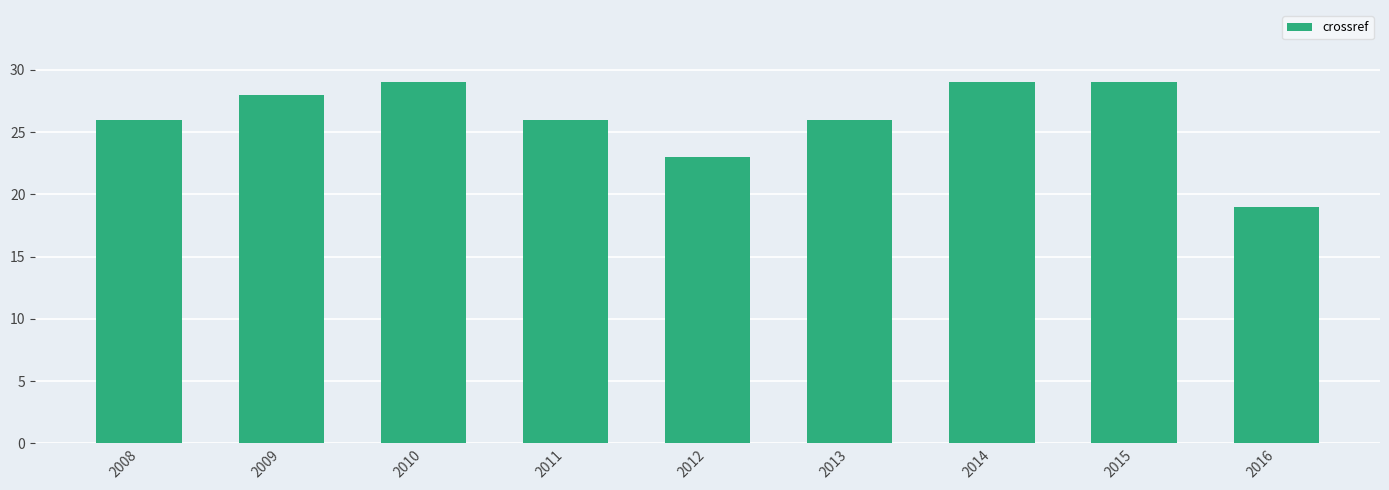

True or false: the data shows 10 at 2016.

False